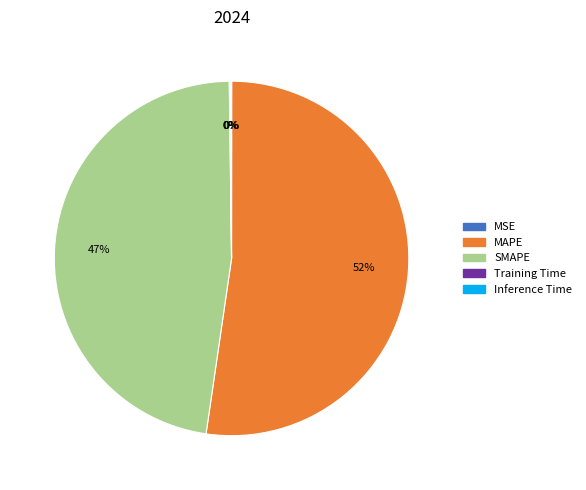

What percentage is the SMAPE slice, to the nearest percent?

47%